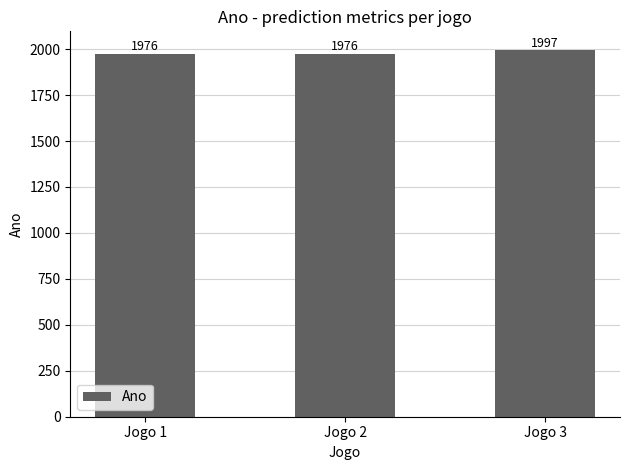

True or false: the data shows 1997 at Jogo 3.

True